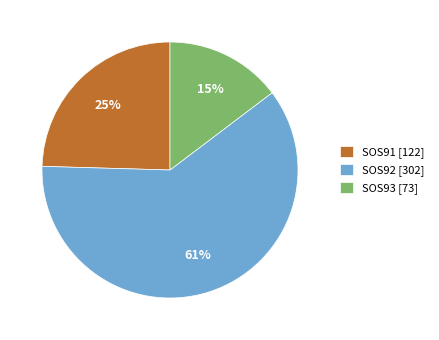

Does SOS92 represent more than half of the total?

Yes